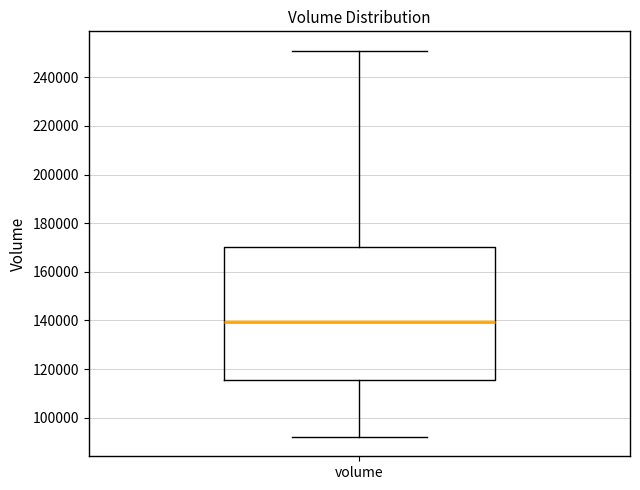

Transcribe this box plot: give where the median line is, the range the box spans, and where the two whiskers end, as read against the y-axis. The values are not printed on the chart, so give them approximately, as read against the axis.

median 140000, box 116000 to 170000, whiskers 92000 to 250000